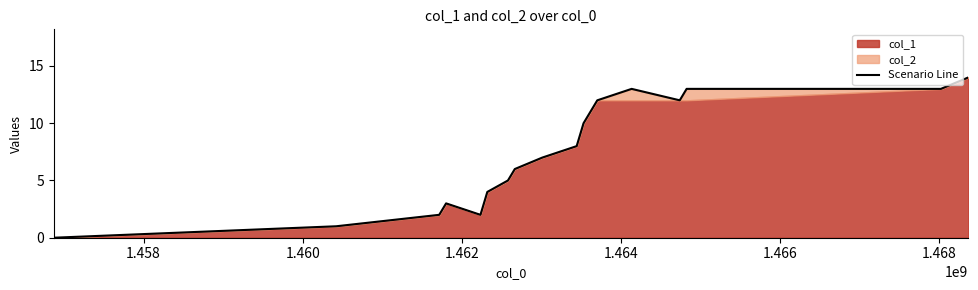

What is the sum of all values?

125